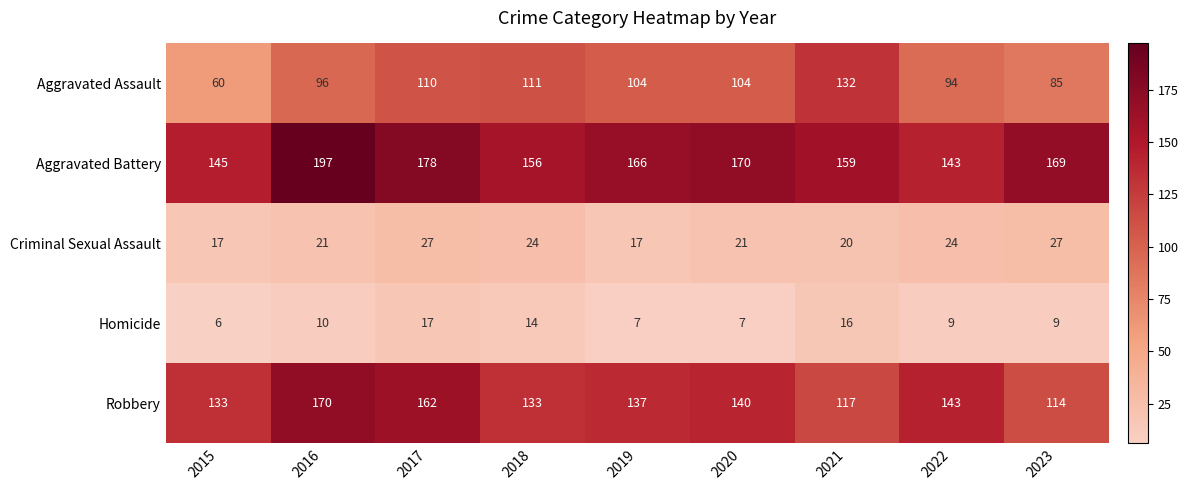

List the series in order of their peak value, lowest first.

Homicide, Criminal Sexual Assault, Aggravated Assault, Robbery, Aggravated Battery